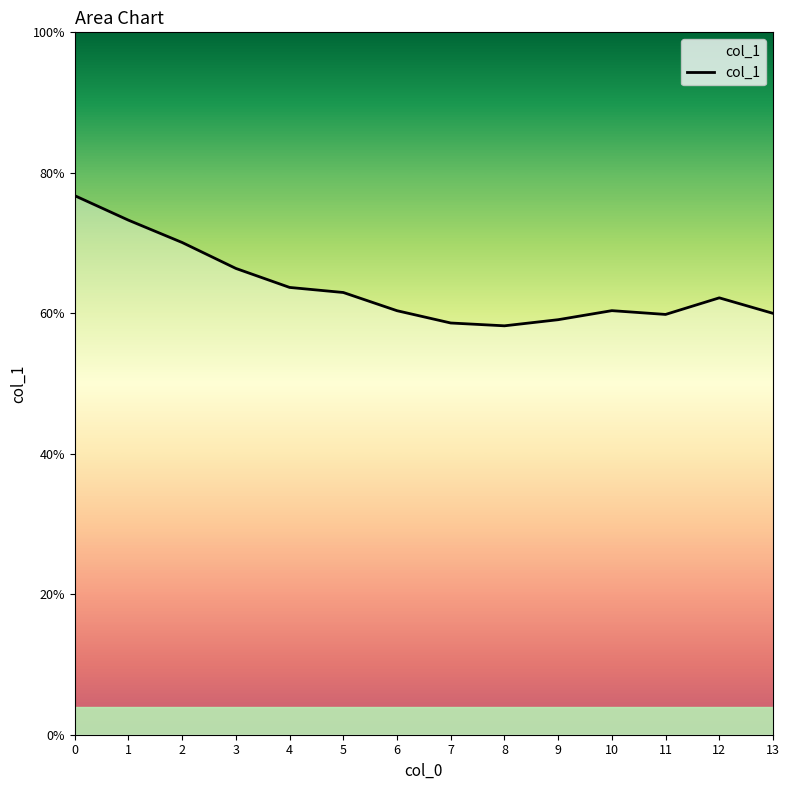

The value at 9 is 86.2. True or false?

False